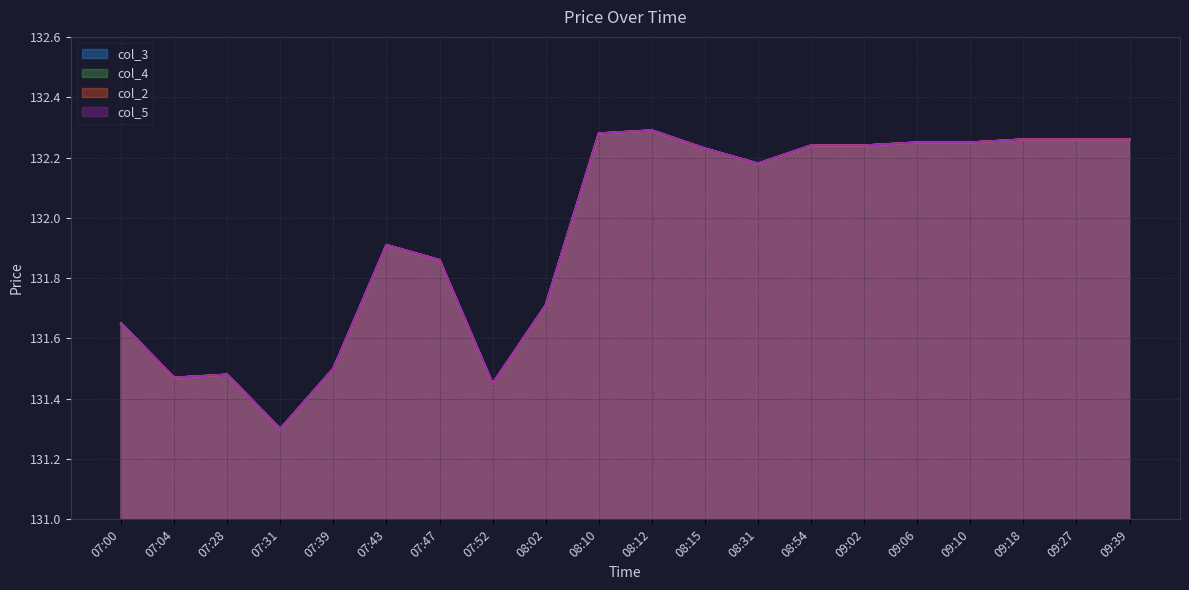

Where is col_4 nearest to the value 131?

07:31